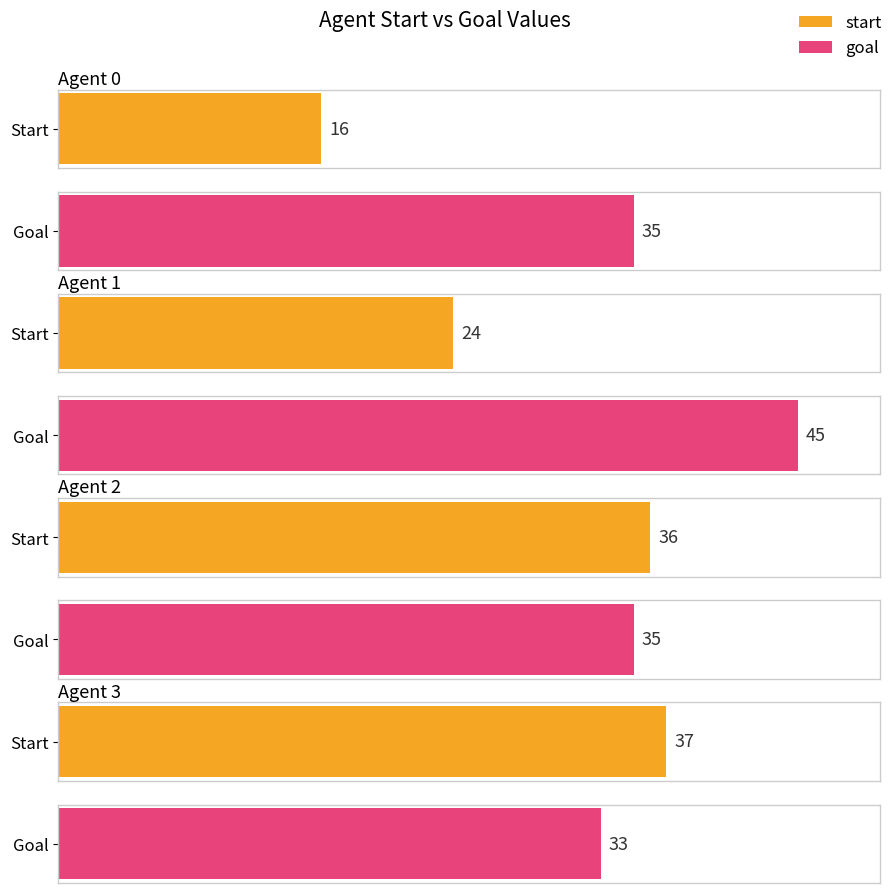

What is the difference between the start values at Agent 3 and Agent 2?

1